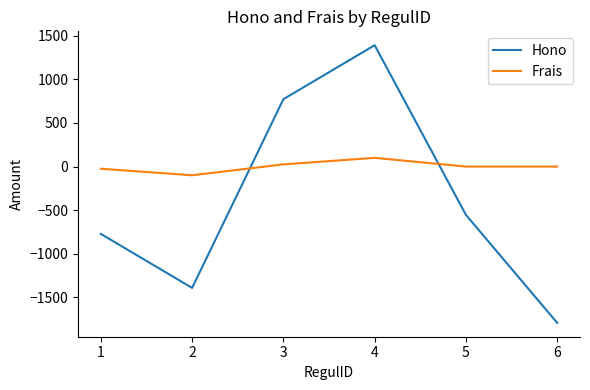

How many intersections are there between Frais and Hono?

2